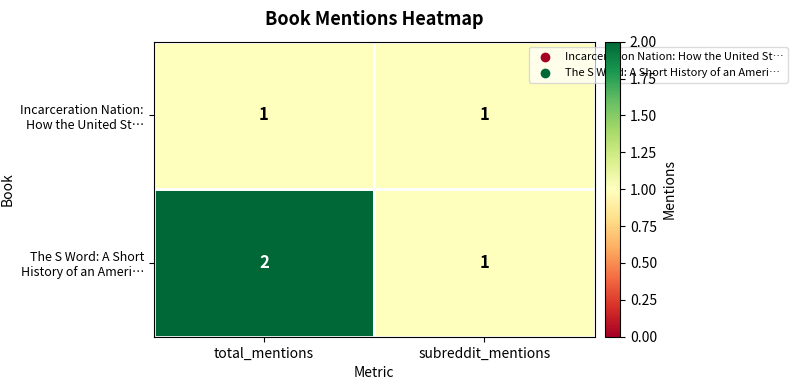

The The S Word: A Short History of an Ameri… series shows 2 at total_mentions. True or false?

True